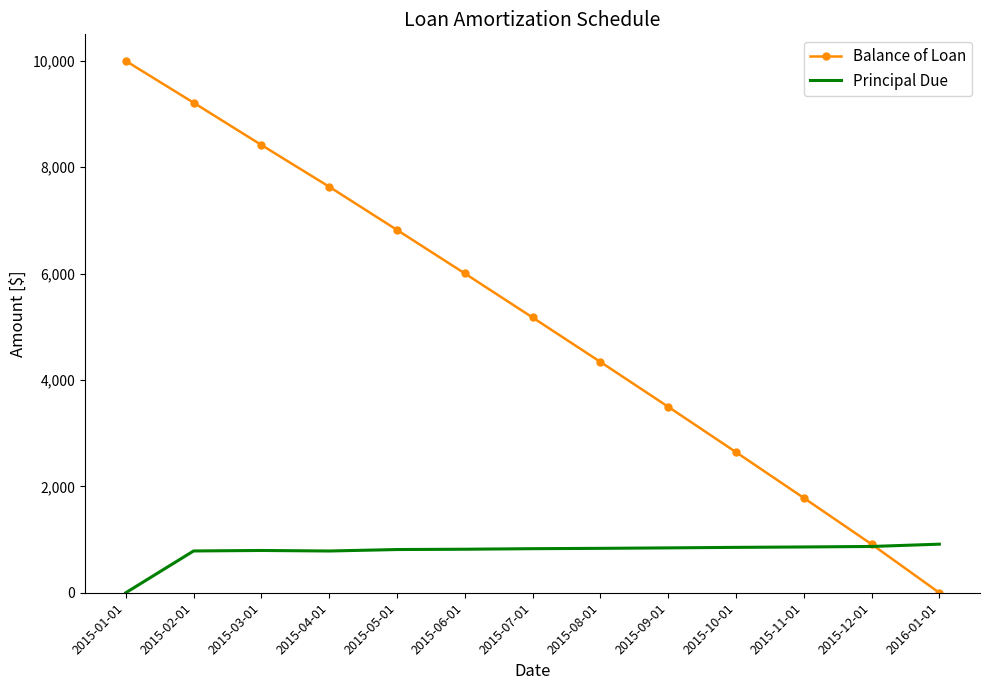

What are all the series names shown in the legend?

Balance of Loan, Principal Due